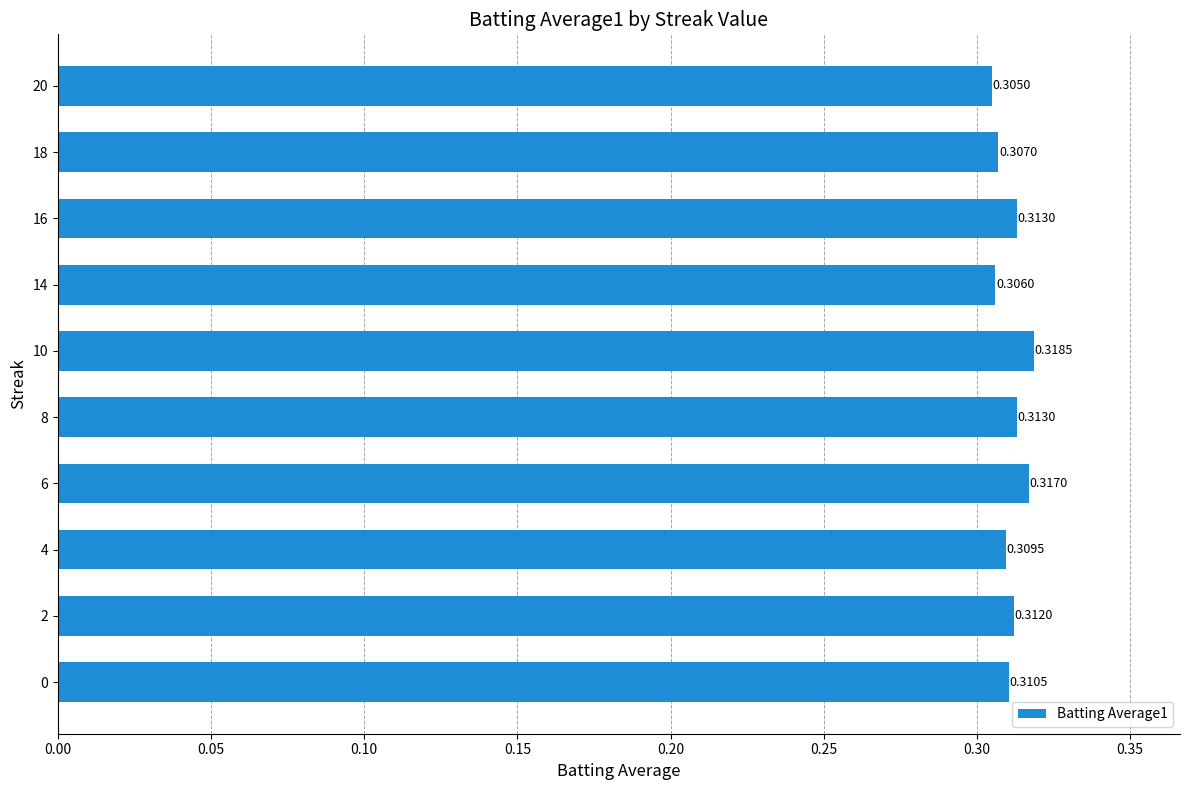

Which has a higher value, 10 or 6?

10